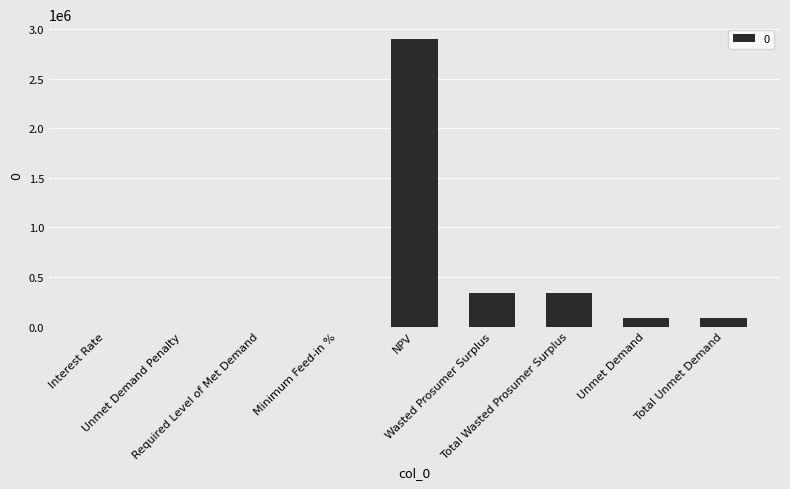

At which category does the chart reach its peak across all series?

NPV